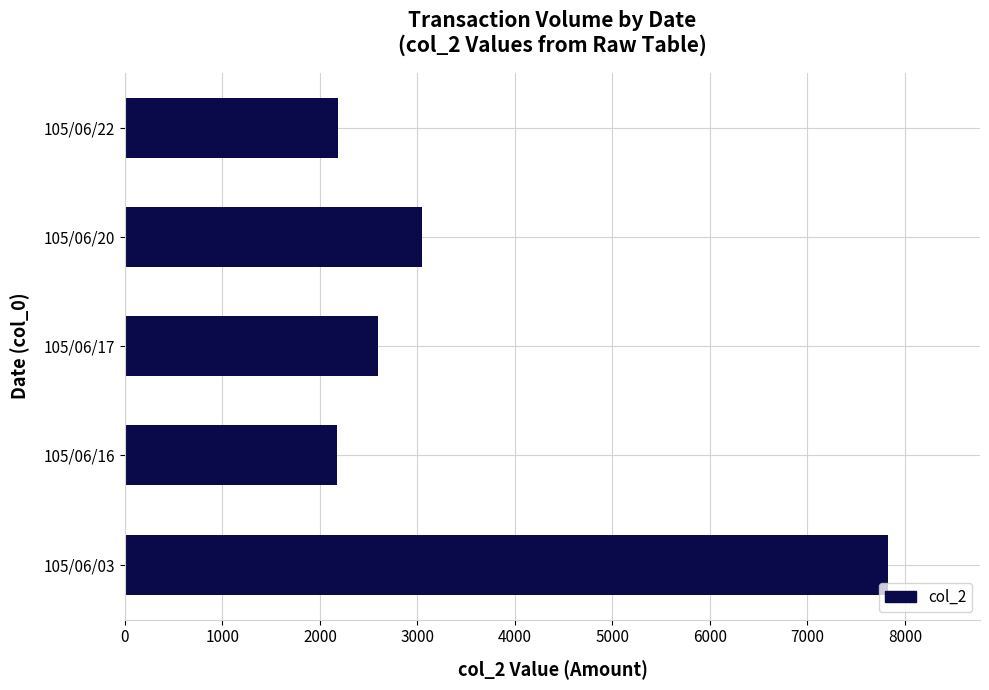

What is the change in value from 105/06/17 to 105/06/20?

+450